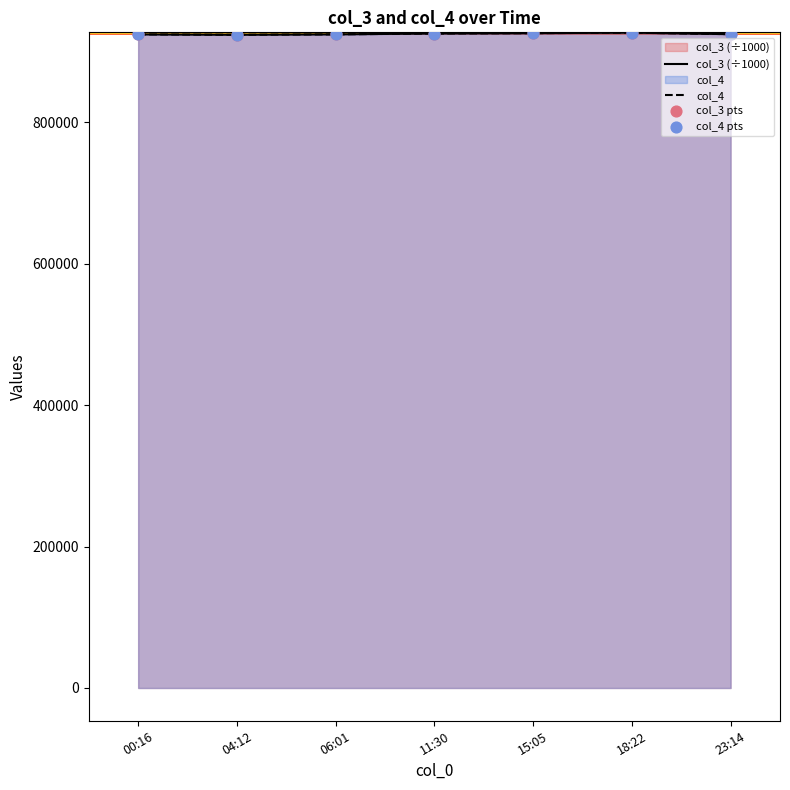

What is the smallest value displayed?

923326.0